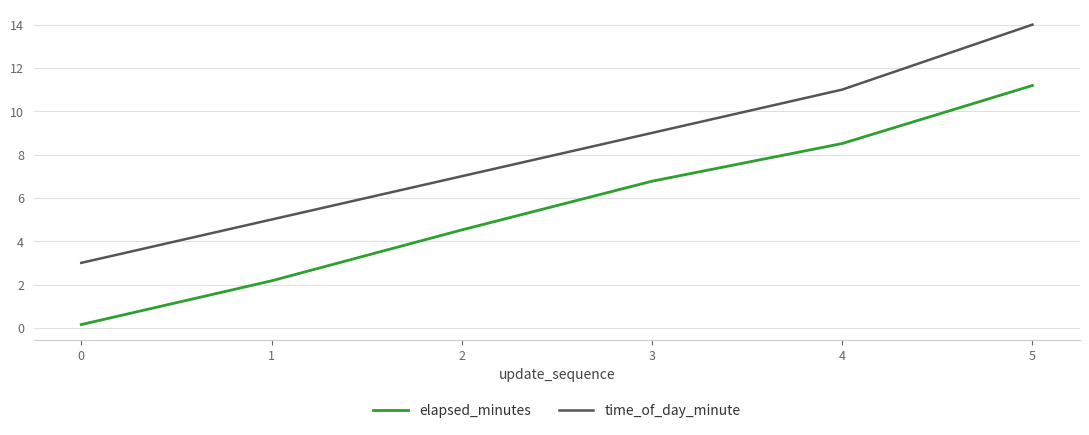

At 0, list the series in order from largest to smallest.

time_of_day_minute, elapsed_minutes